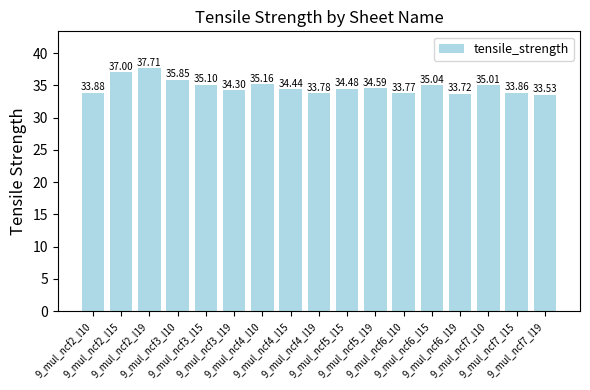

The value at 9_mul_ncf4_l10 is 20.1. True or false?

False